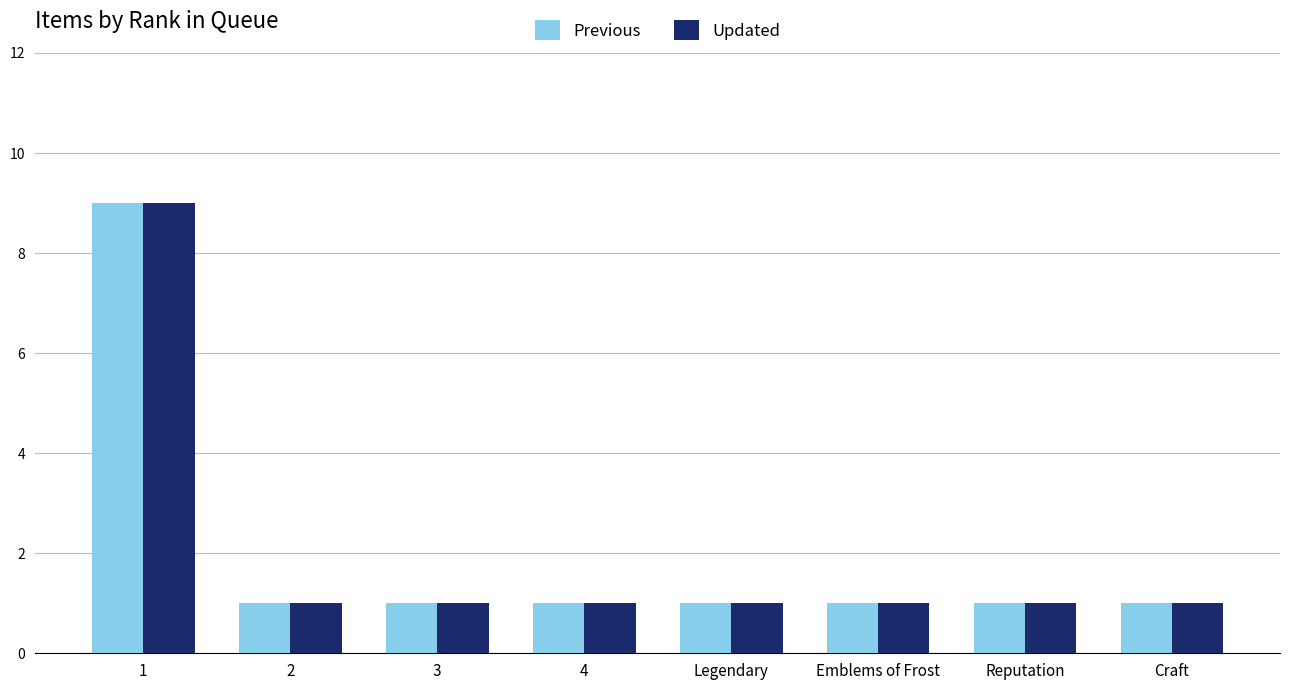

What are all the series names shown in the legend?

Previous, Updated